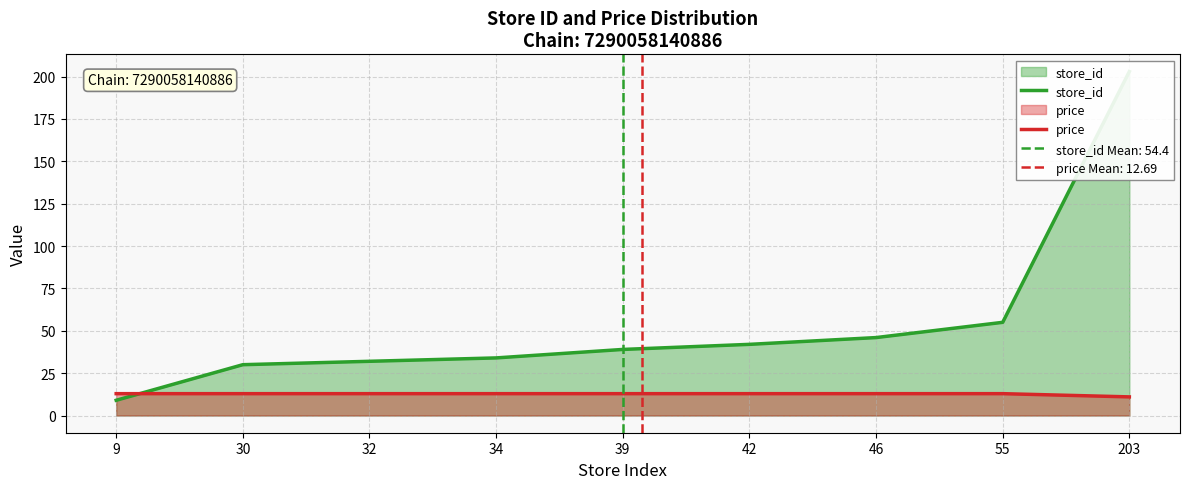

After their last crossing, which series has the higher values: price or store_id?

store_id